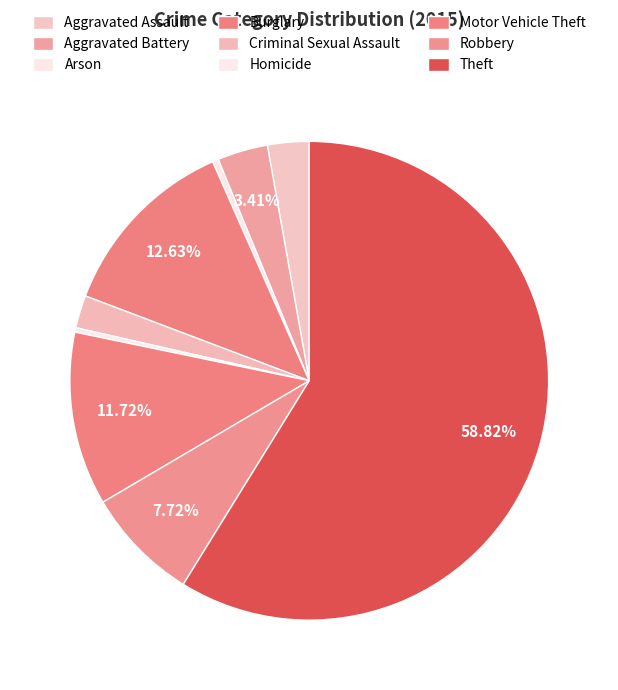

To the nearest percent, what is the average slice percentage?

11%